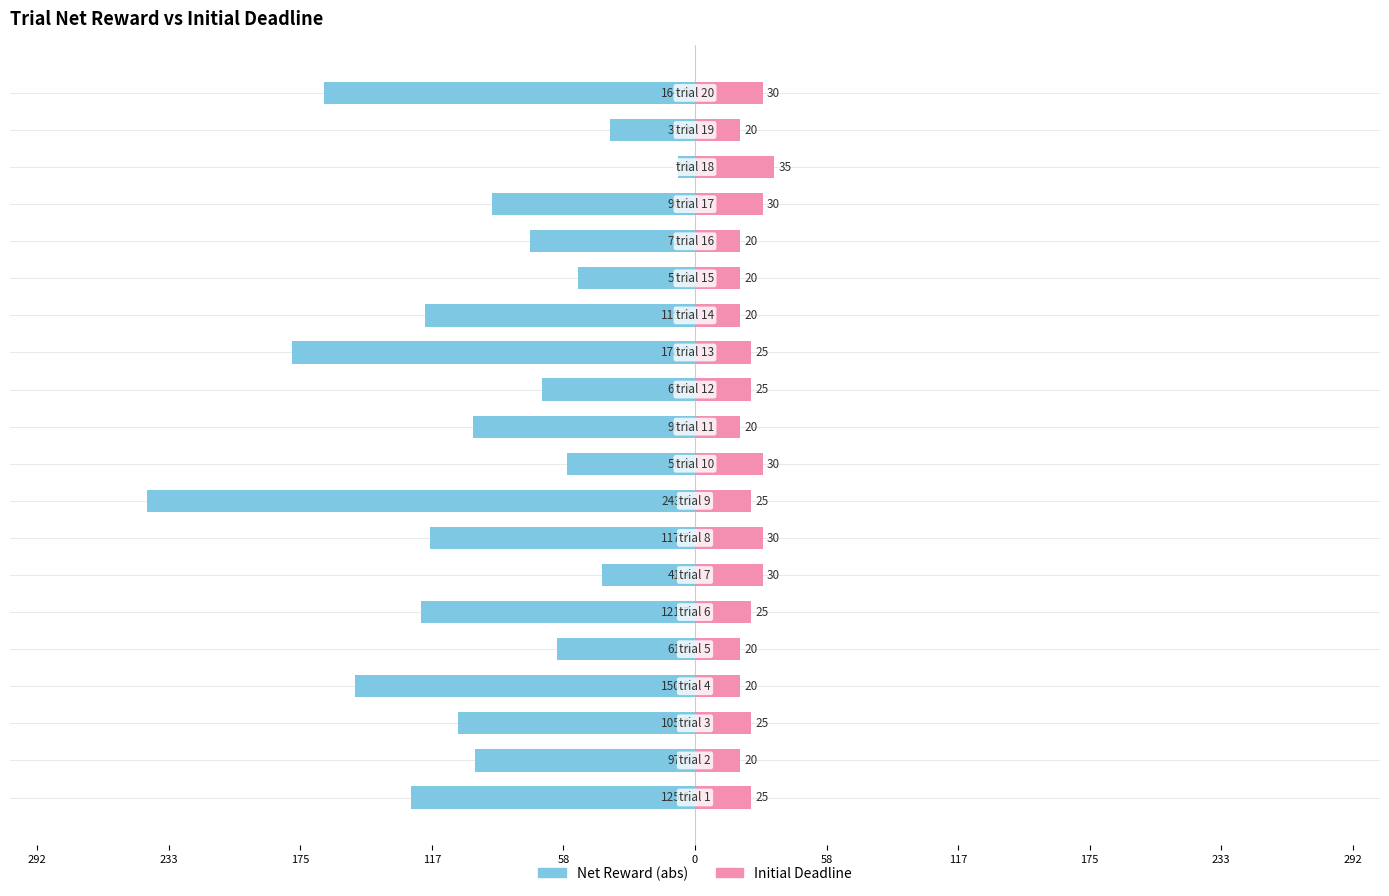

Reading left to right, transcribe all the data shown in this chart.

Net Reward (abs): -125.8	-97.6	-105.0	-150.9	-61.3	-121.7	-41.4	-117.7	-243.0	-56.8	-98.5	-67.9	-178.7	-119.5	-51.8	-73.1	-90.2	-7.6	-37.9	-164.5
Initial Deadline: 25.0	20.0	25.0	20.0	20.0	25.0	30.0	30.0	25.0	30.0	20.0	25.0	25.0	20.0	20.0	20.0	30.0	35.0	20.0	30.0